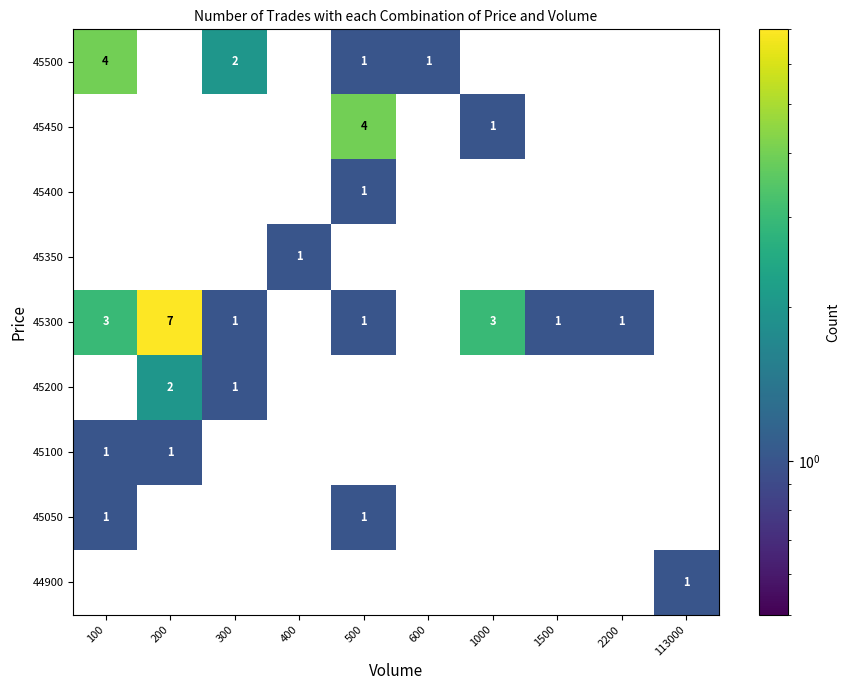

The 45300 series shows 1 at 1000. True or false?

False